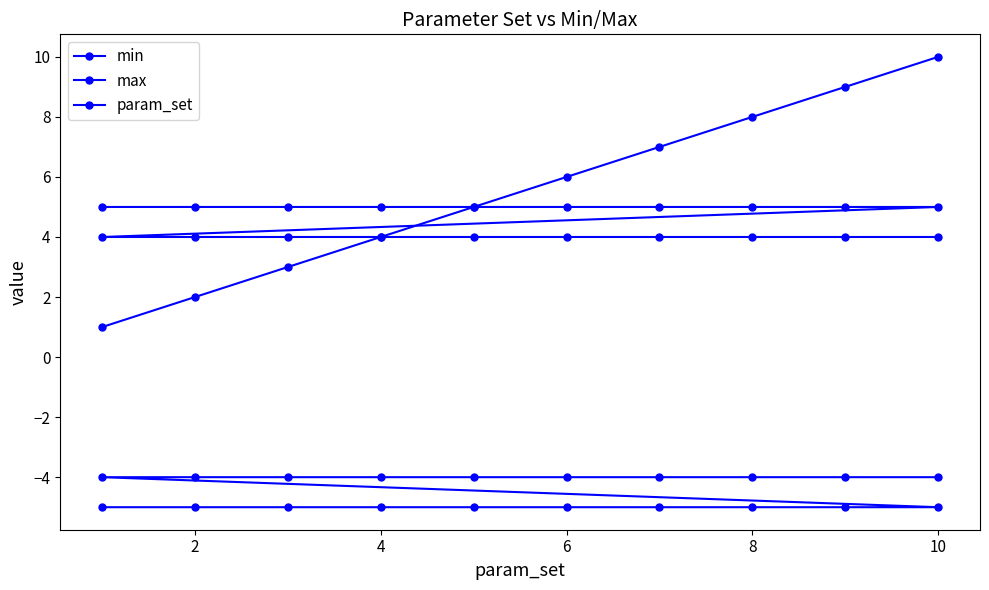

True or false: min and max cross at least once.

False